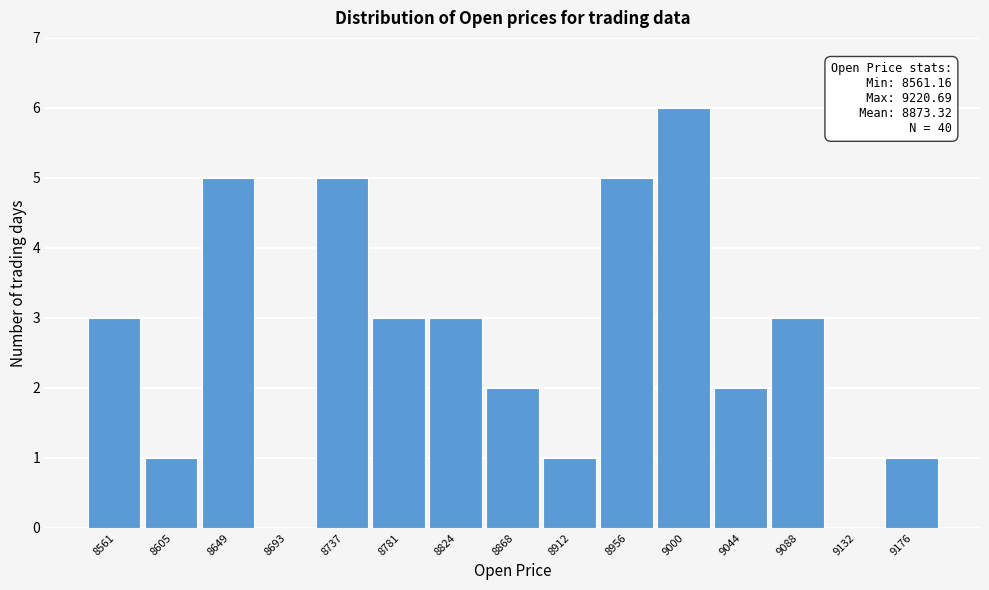

Reading left to right, what are all the values shown in this chart?

8561=3	8605=1	8649=5	8693=0	8737=5	8781=3	8824=3	8868=2	8912=1	8956=5	9000=6	9044=2	9088=3	9132=0	9176=1